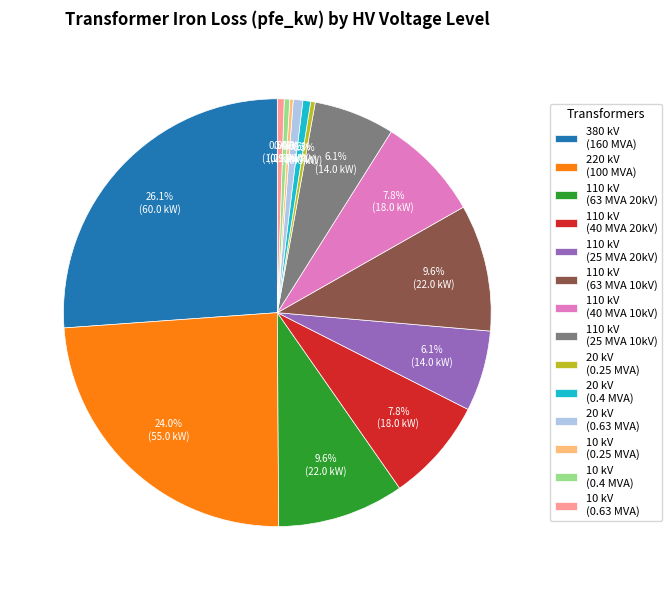

Does 110 kV (25 MVA 20kV) represent more than half of the total?

No